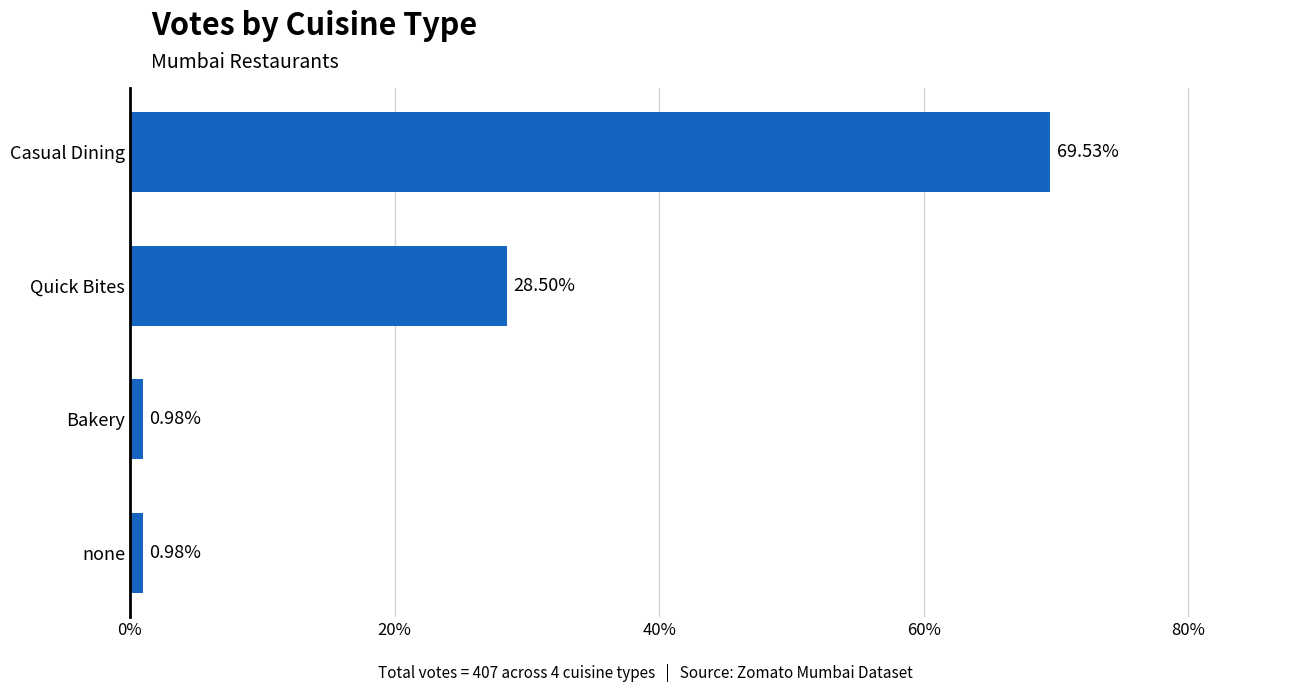

What is the difference between the second highest and second lowest values?

27.5